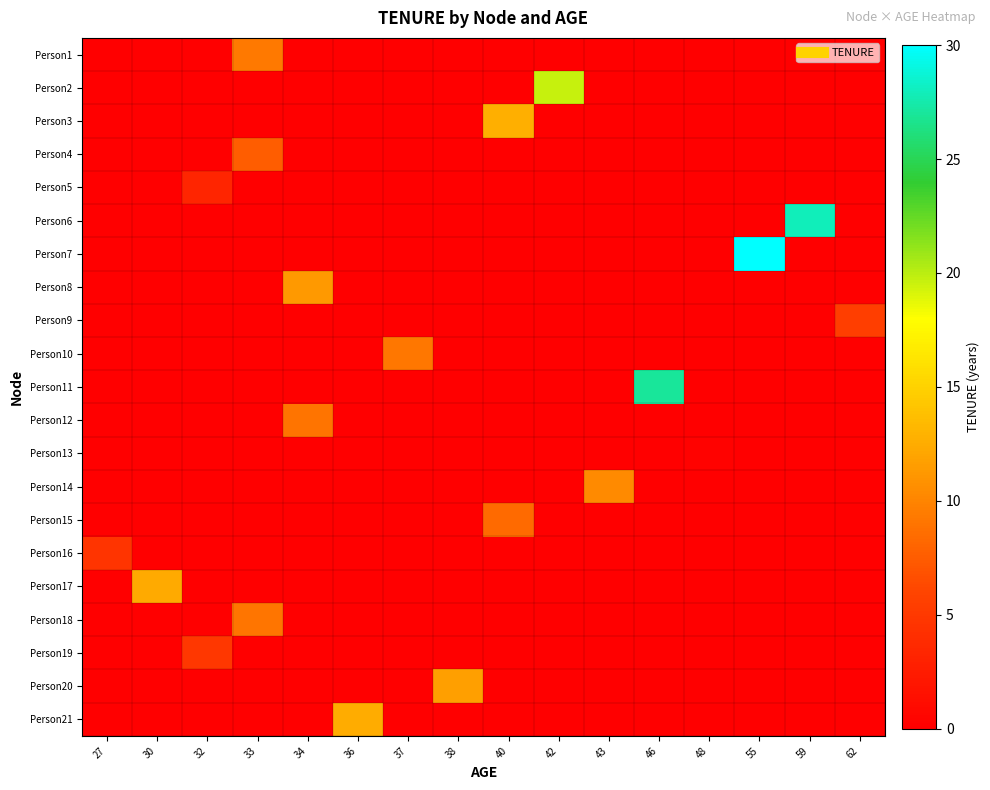

At which label does Person17 reach its peak?

27